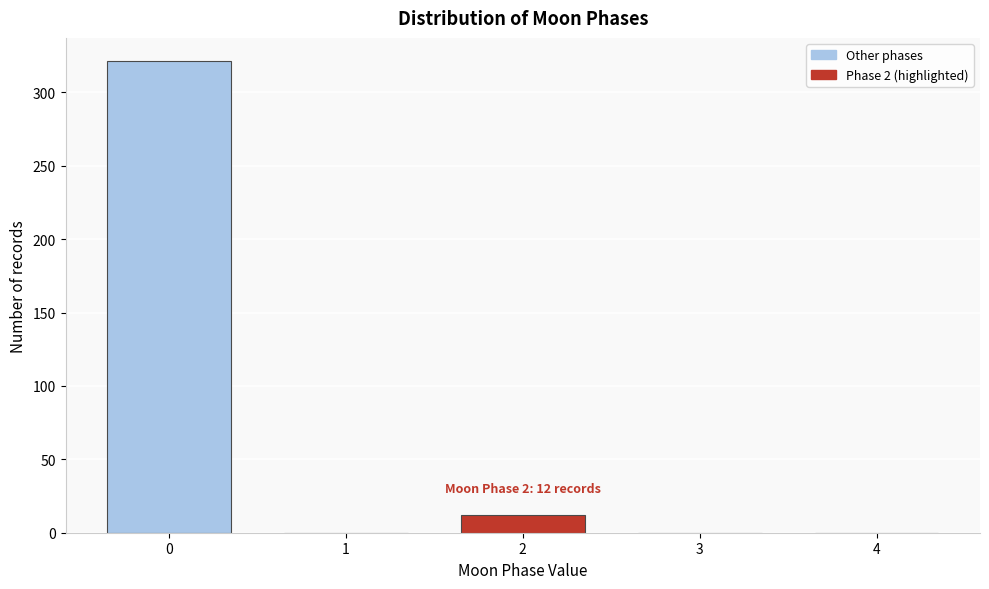

Reading right to left, extract all data points from this chart.

4=0	3=0	2=12	1=0	0=321